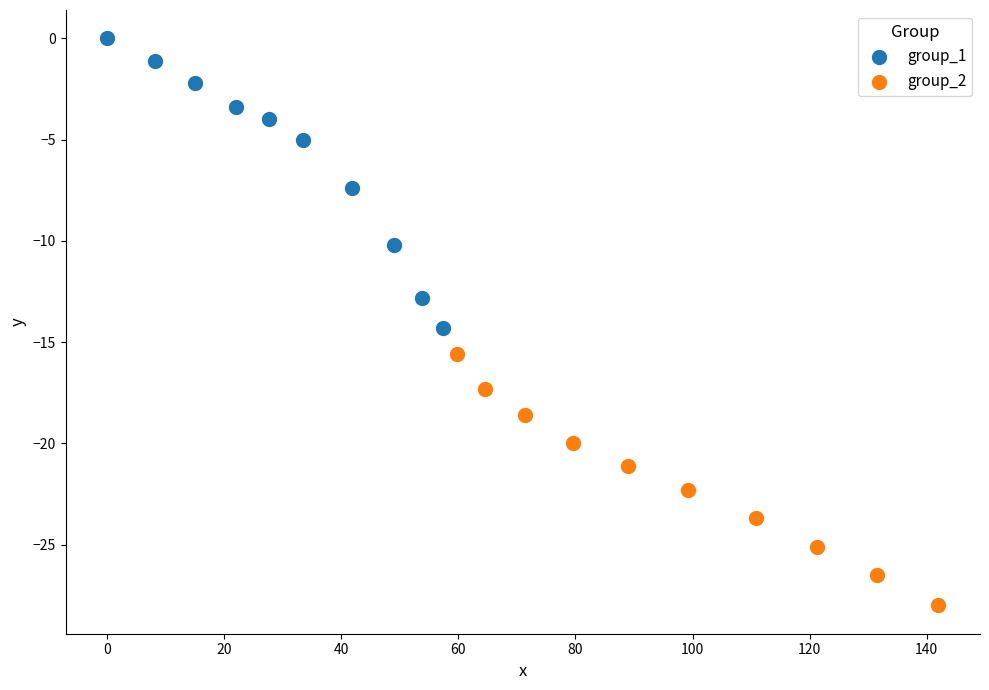

Which series reaches the minimum Y coordinate?

group_2